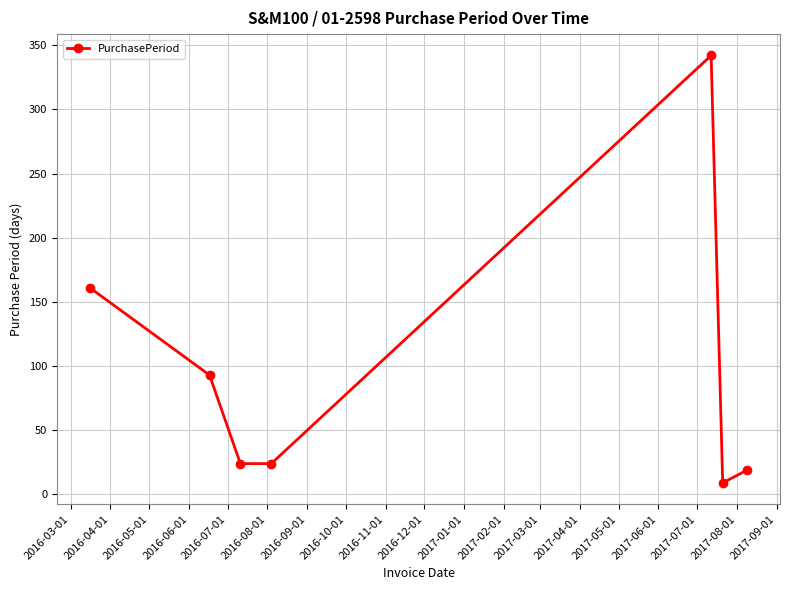

What is the sum of all values?

672